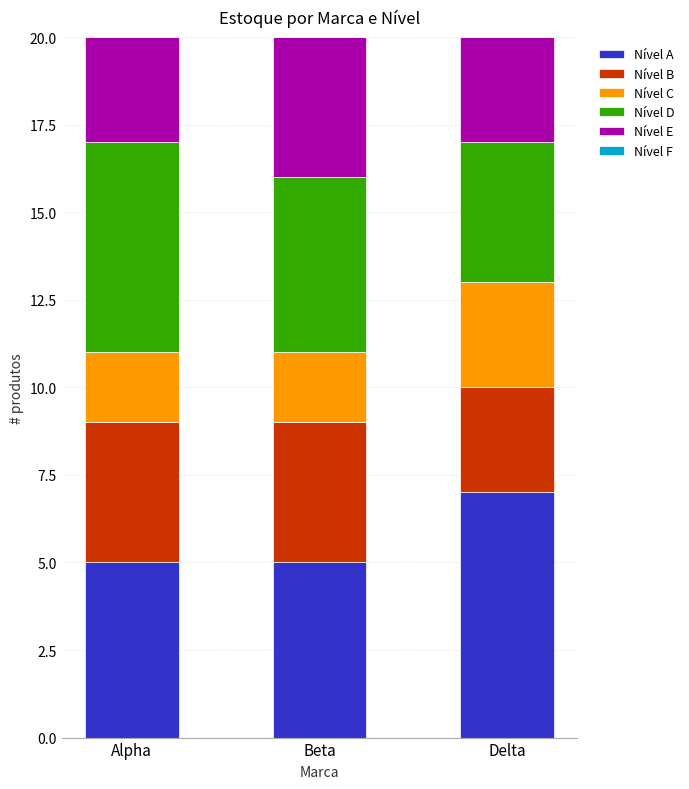

What is the maximum value for Nível A?

7